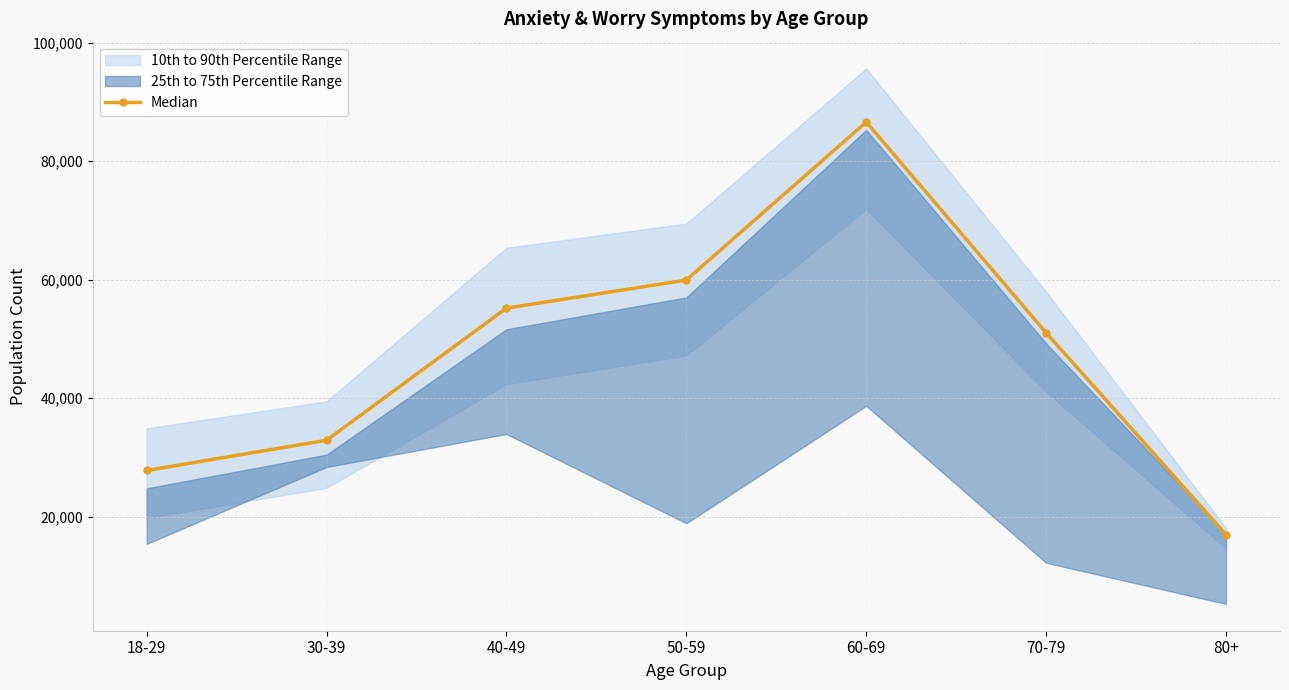

True or false: the data shows 16652.2 at 30-39.

False